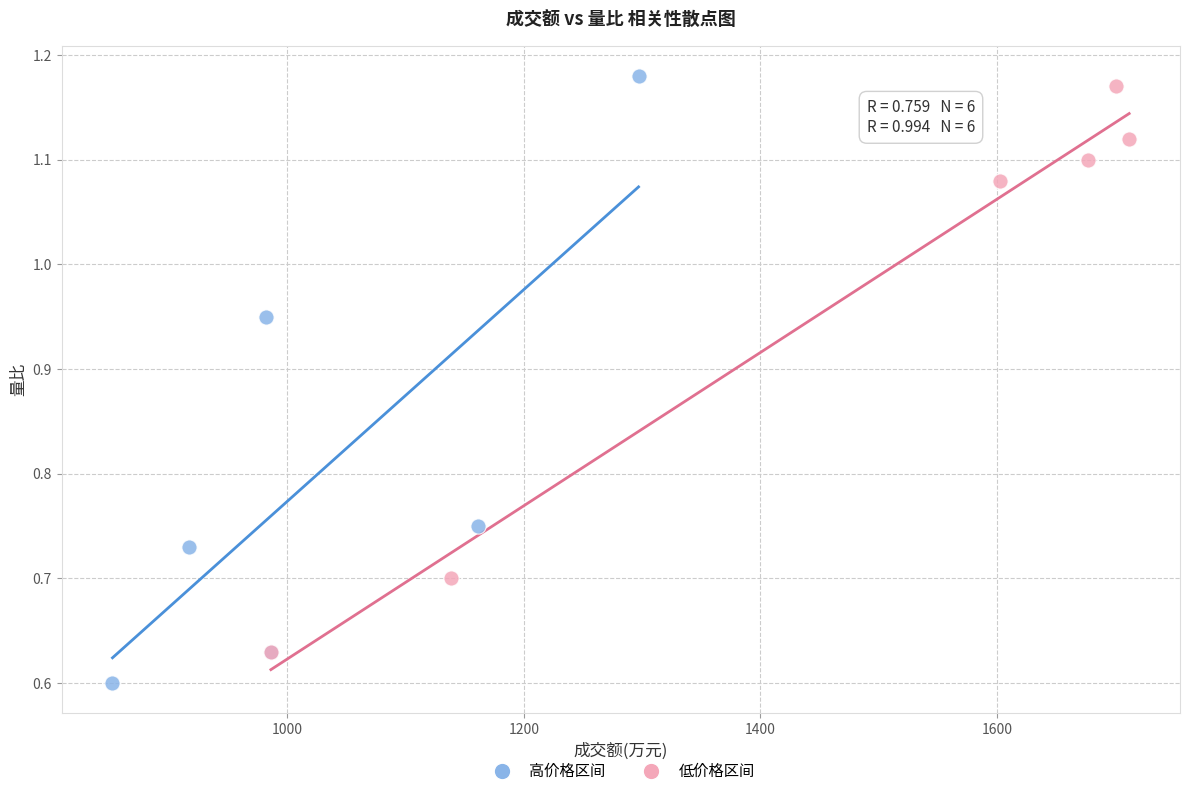

What are all the series names shown in the legend?

高价格区间, 低价格区间